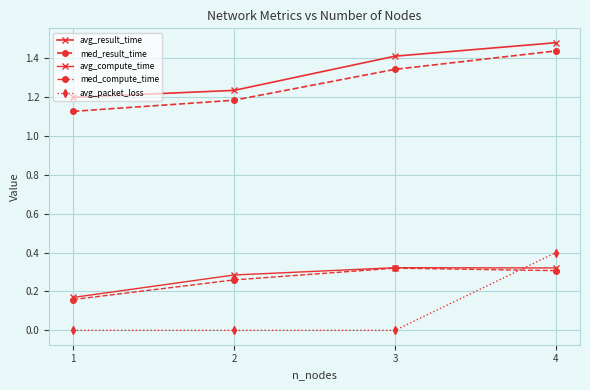

Which category has the highest value across all series?

4